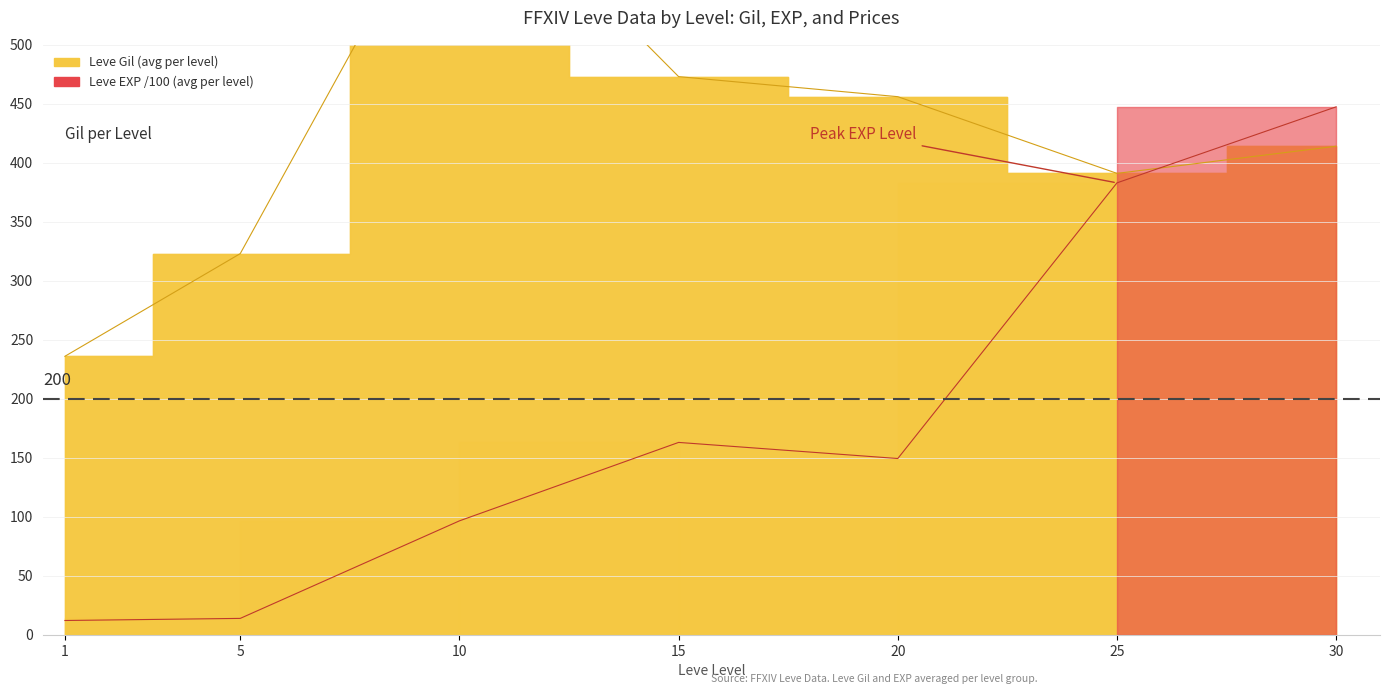

What is the sum of all Leve Gil (line) values?

2953.0